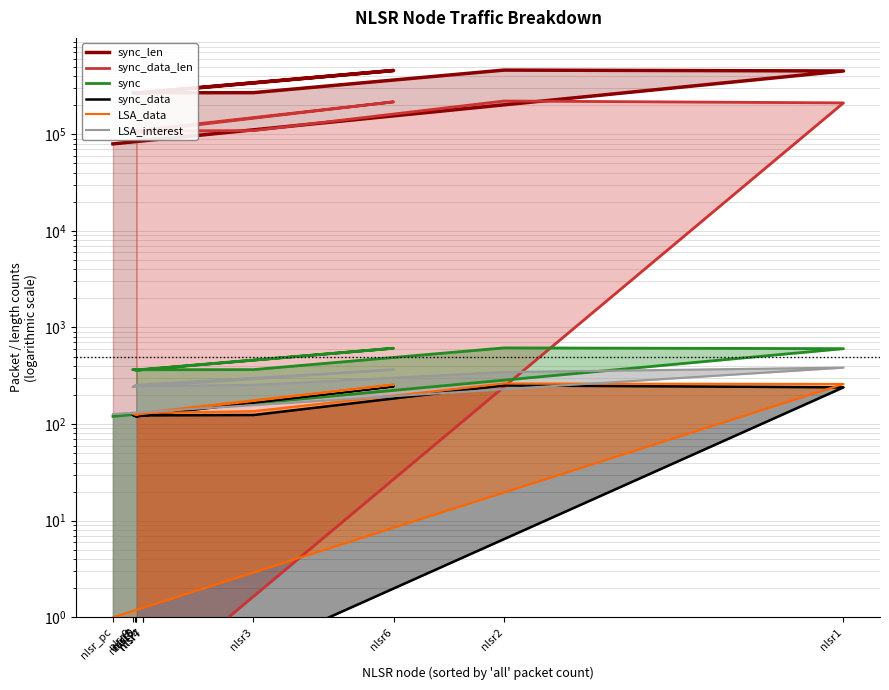

What is the label of the 11th point from the left?

nlsr10